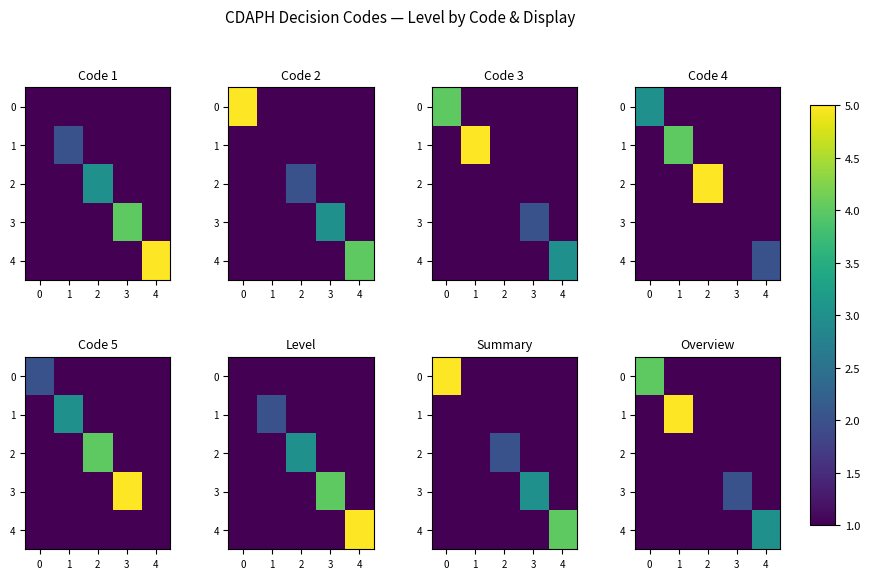

What is the total value across all series at 0?

8